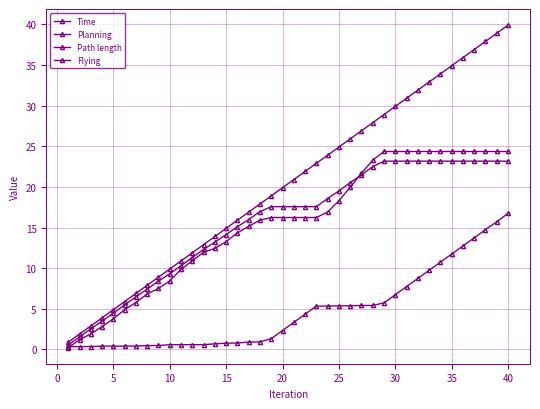

List the series in order of their peak value, highest first.

Time, Path length, Flying, Planning